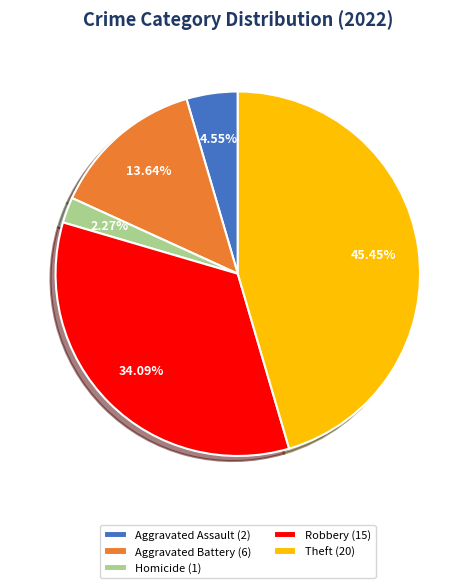

Do Aggravated Battery (6) and Aggravated Assault (2) together represent more than half of the pie?

No